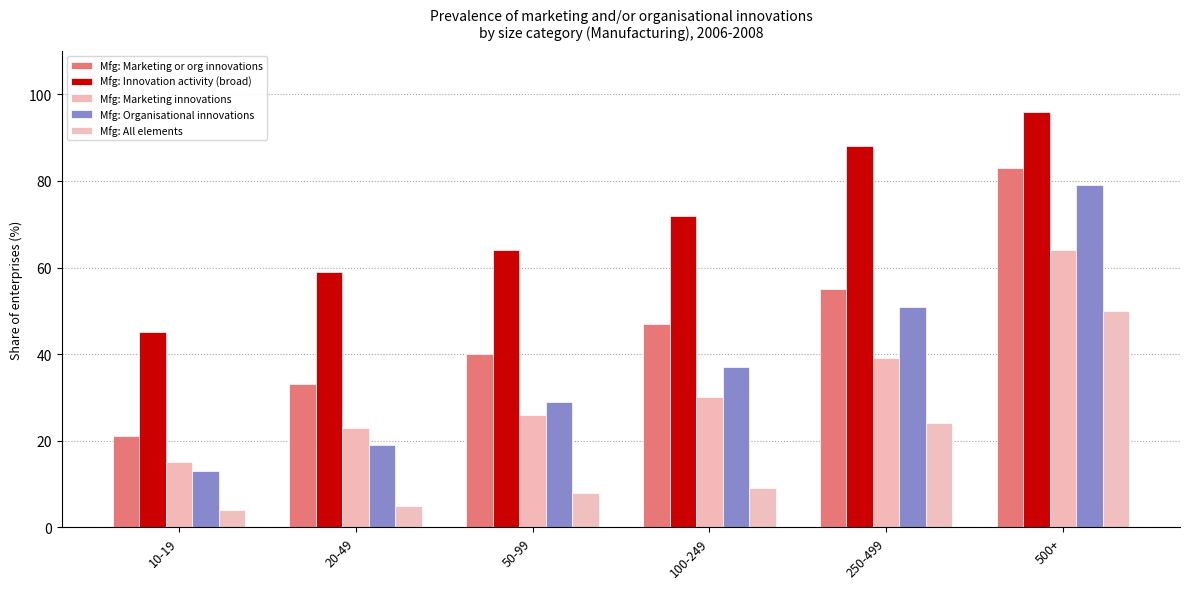

How many data points does each series have?

6